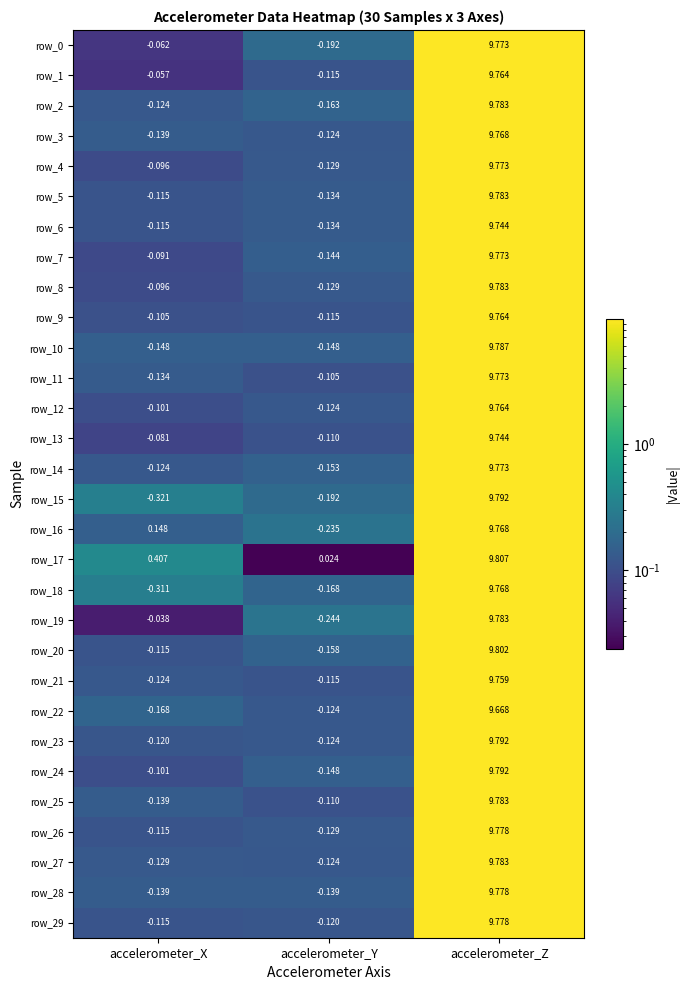

Where is row_24 nearest to the value 4?

accelerometer_X